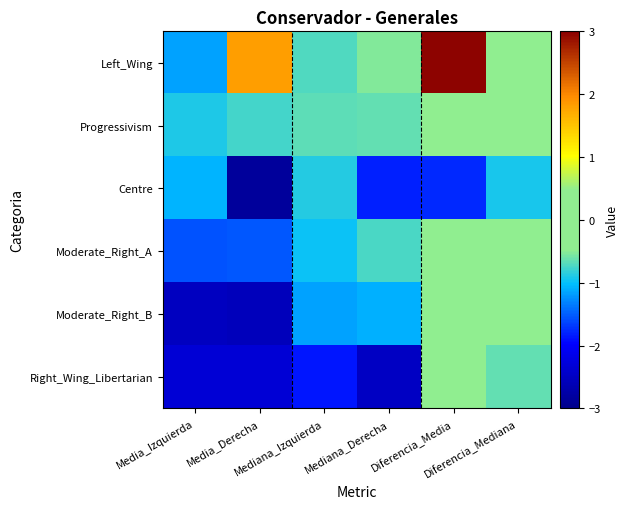

What is the smallest value displayed?

-2.8